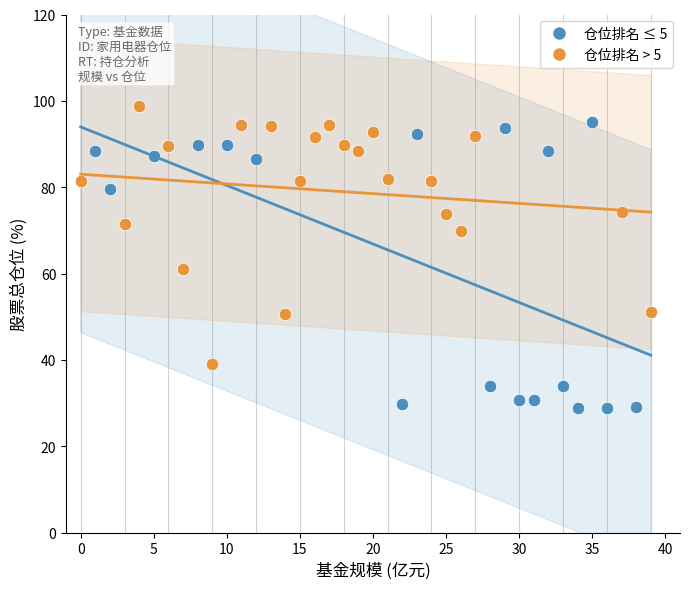

What are all the series names shown in the legend?

仓位排名 ≤ 5, 仓位排名 > 5